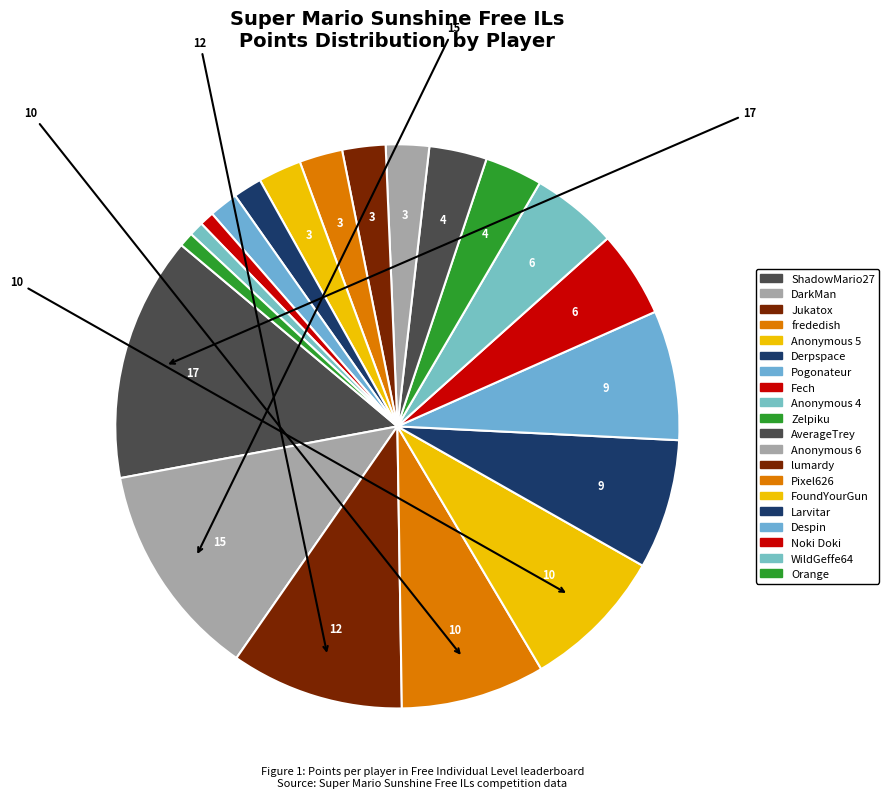

How many slices are in this pie chart?

20